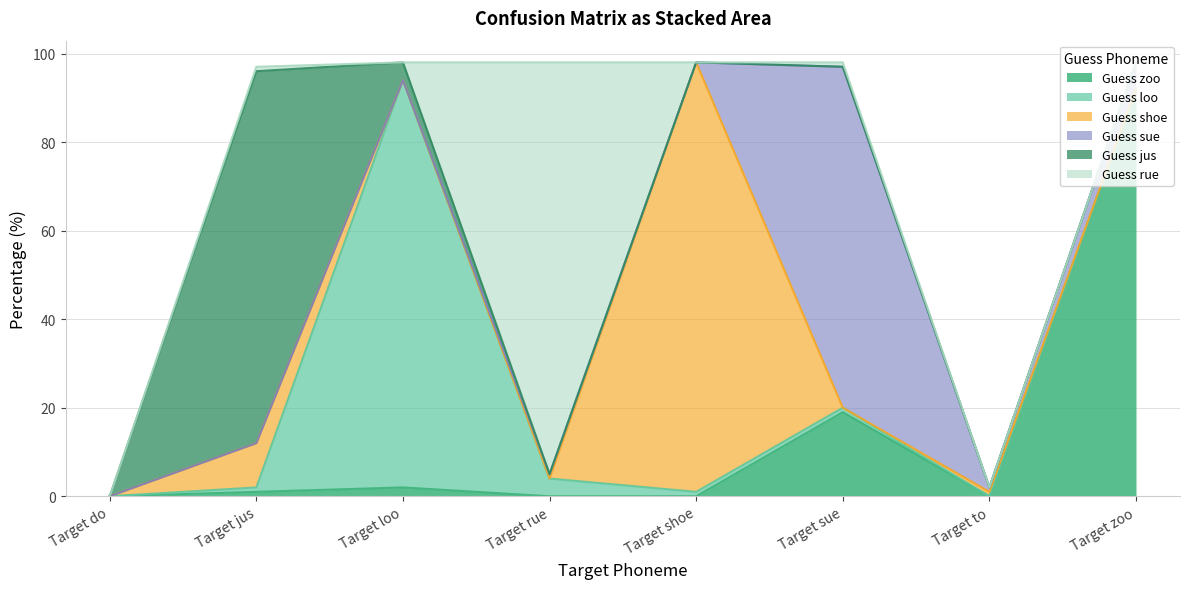

What are all the series names shown in the legend?

Guess zoo, Guess loo, Guess shoe, Guess sue, Guess jus, Guess rue